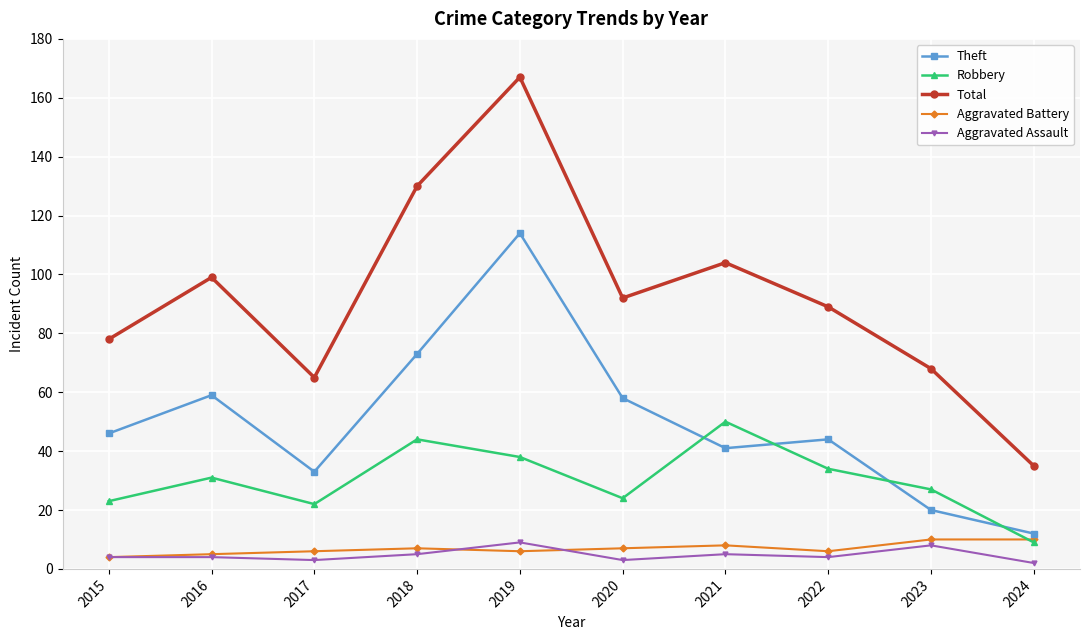

Between 2018 and 2019, which series saw the biggest shift?

Theft